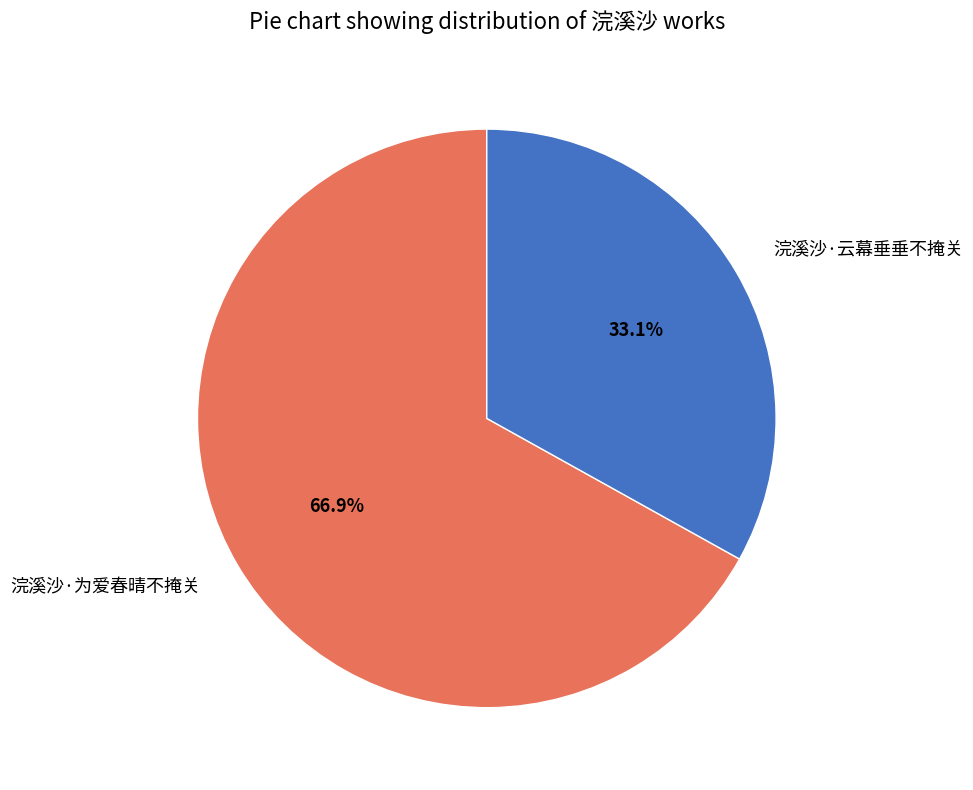

Is it true that 浣溪沙·为爱春晴不掩关 is 58% of the pie?

False